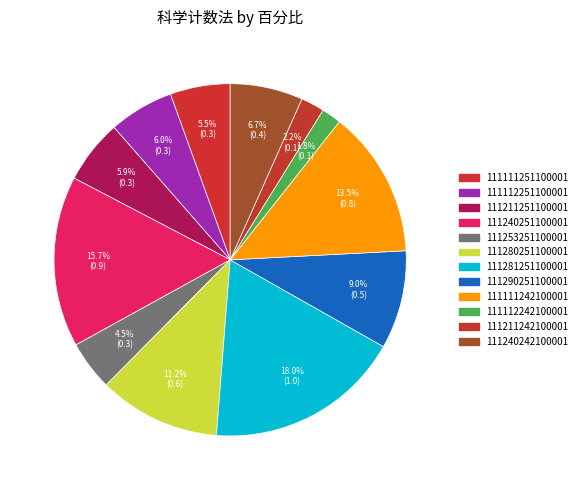

Which has a higher value, 111112251100001 or 111290251100001?

111290251100001